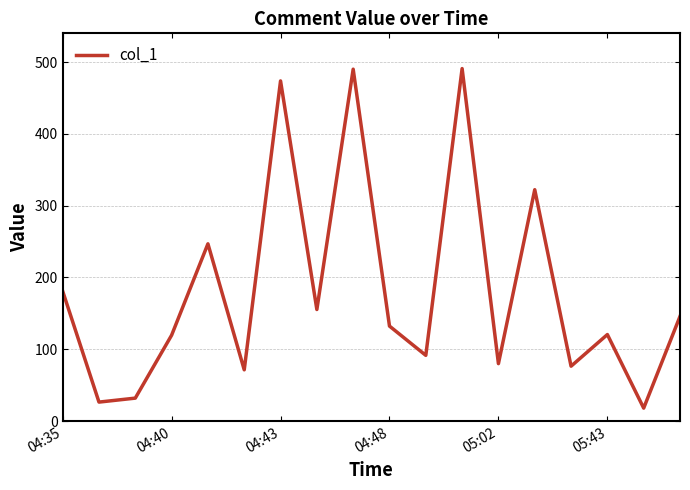

What is the minimum value shown in the chart?

18.0